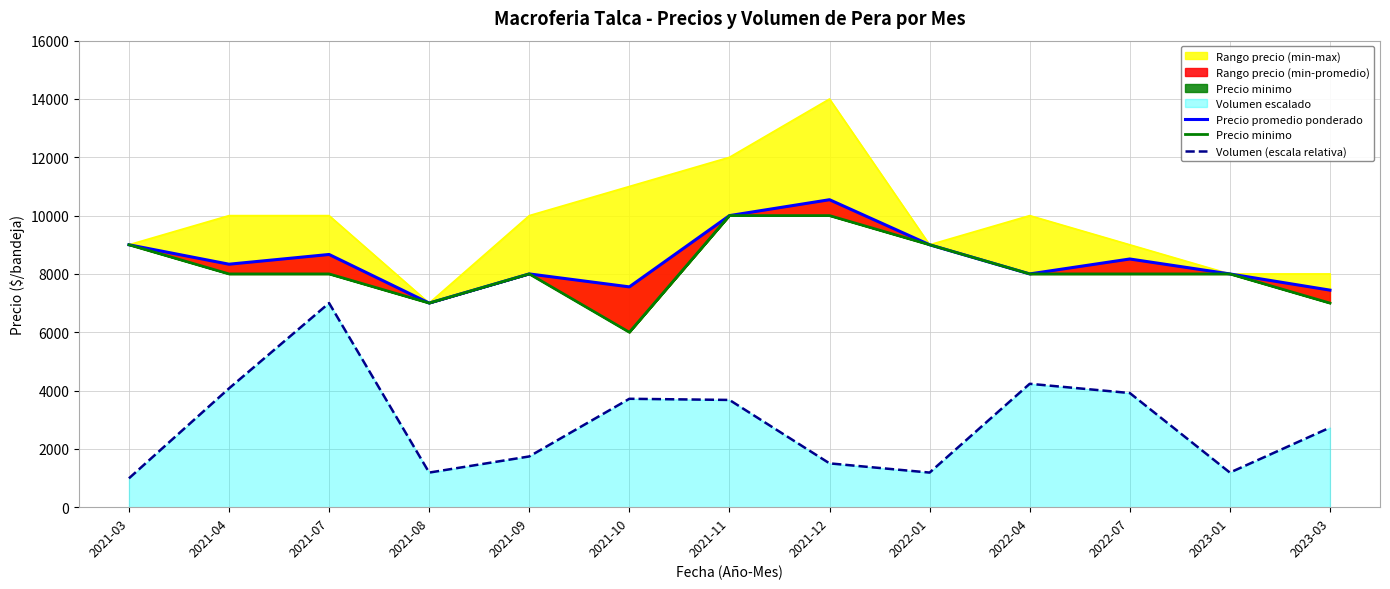

What position from the right is 2022-04?

4